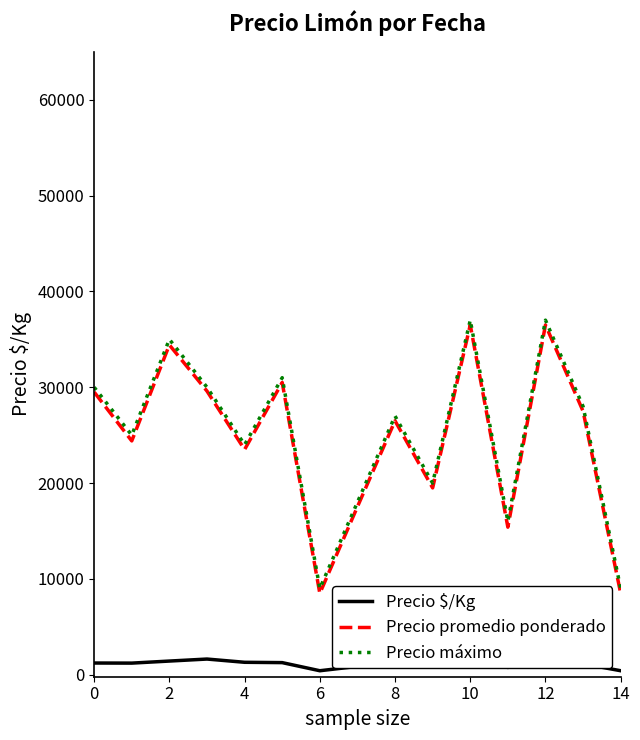

True or false: Precio promedio ponderado and Precio $/Kg intersect in this chart.

False